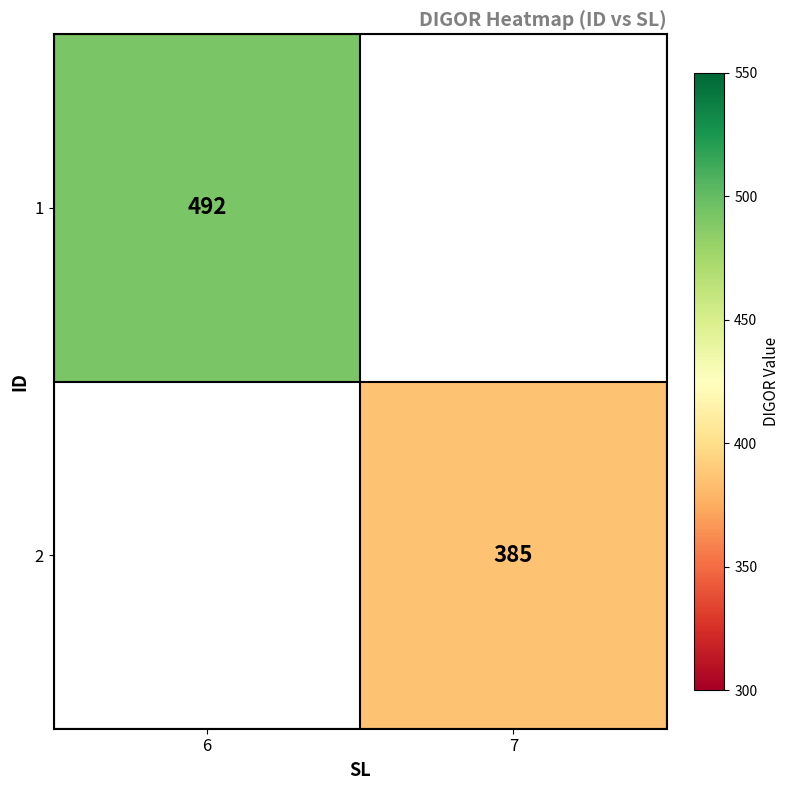

Which category has the highest value across all series?

6